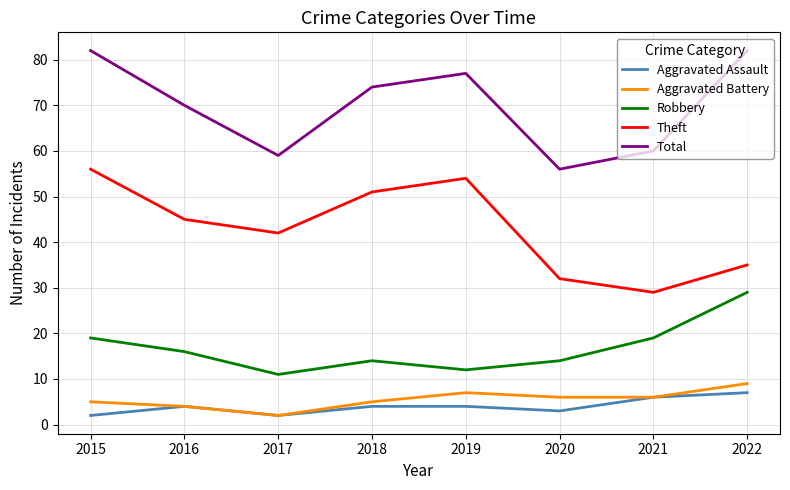

Is the value of Total at 2016 greater than the value of Aggravated Assault at 2018?

Yes